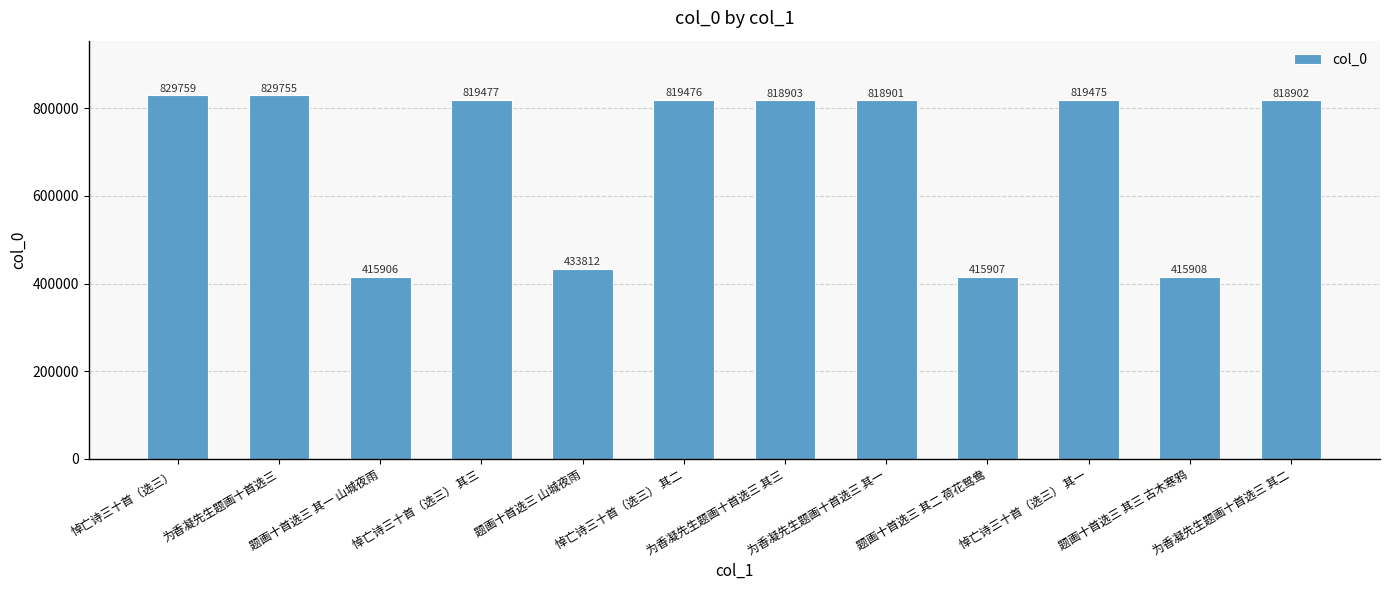

Which label corresponds to the largest value in the chart?

悼亡诗三十首（选三）